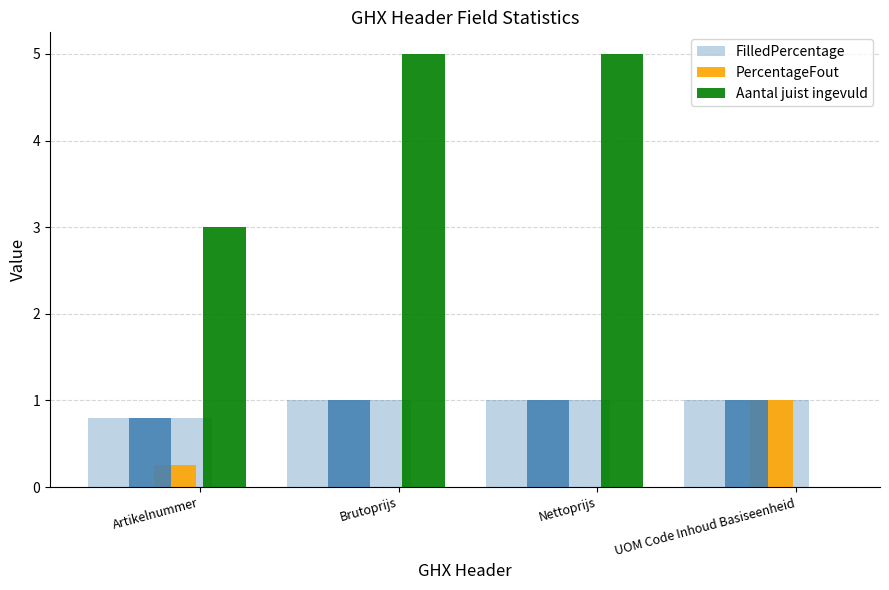

How many Aantal juist ingevuld values are between 3 and 5?

3